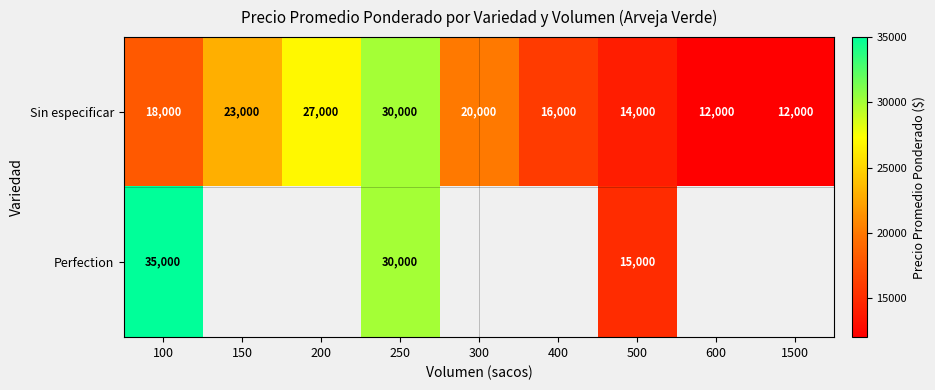

What is the approximate value of Sin especificar at 150?

23000